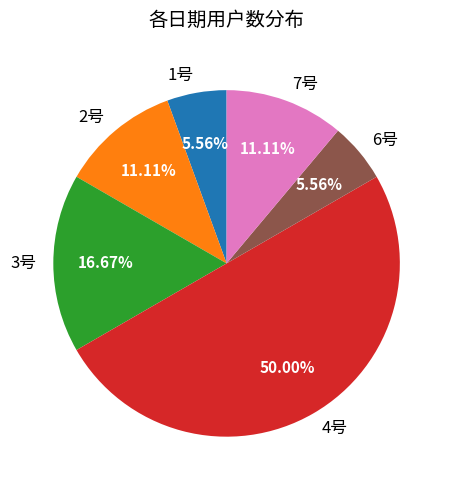

What is the ratio of the value at 2号 to the value at 3号?

0.7